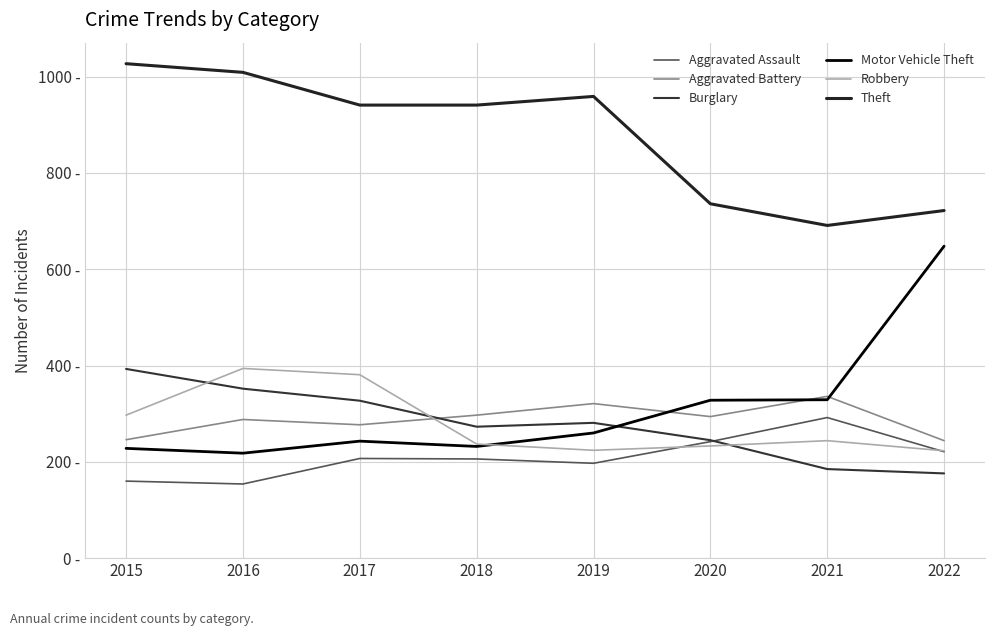

True or false: Aggravated Battery has a value of 321 at 2019.

True